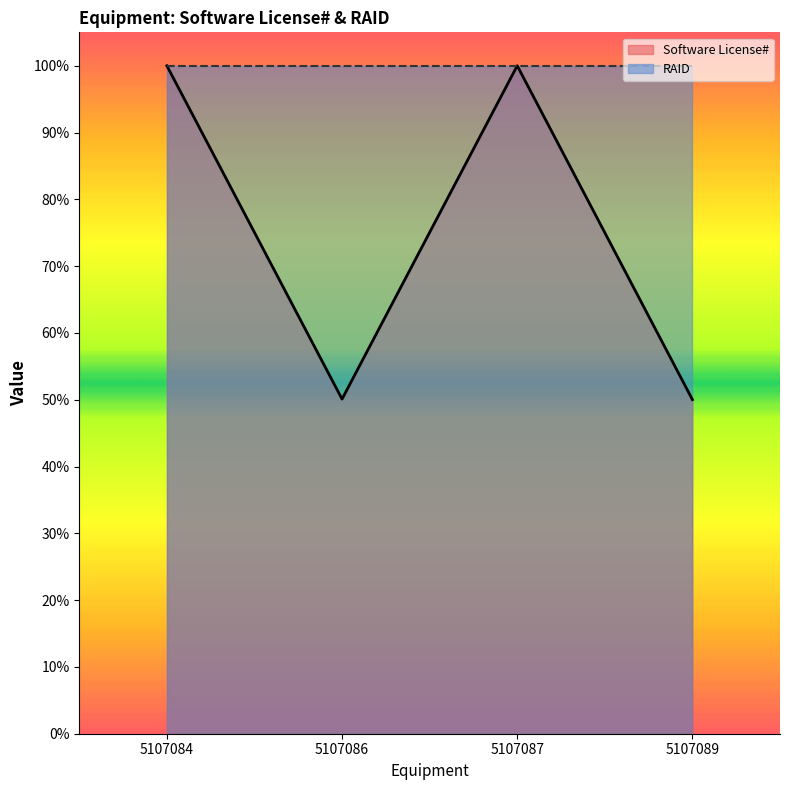

What is the value of the 1st point from the left?

100.0